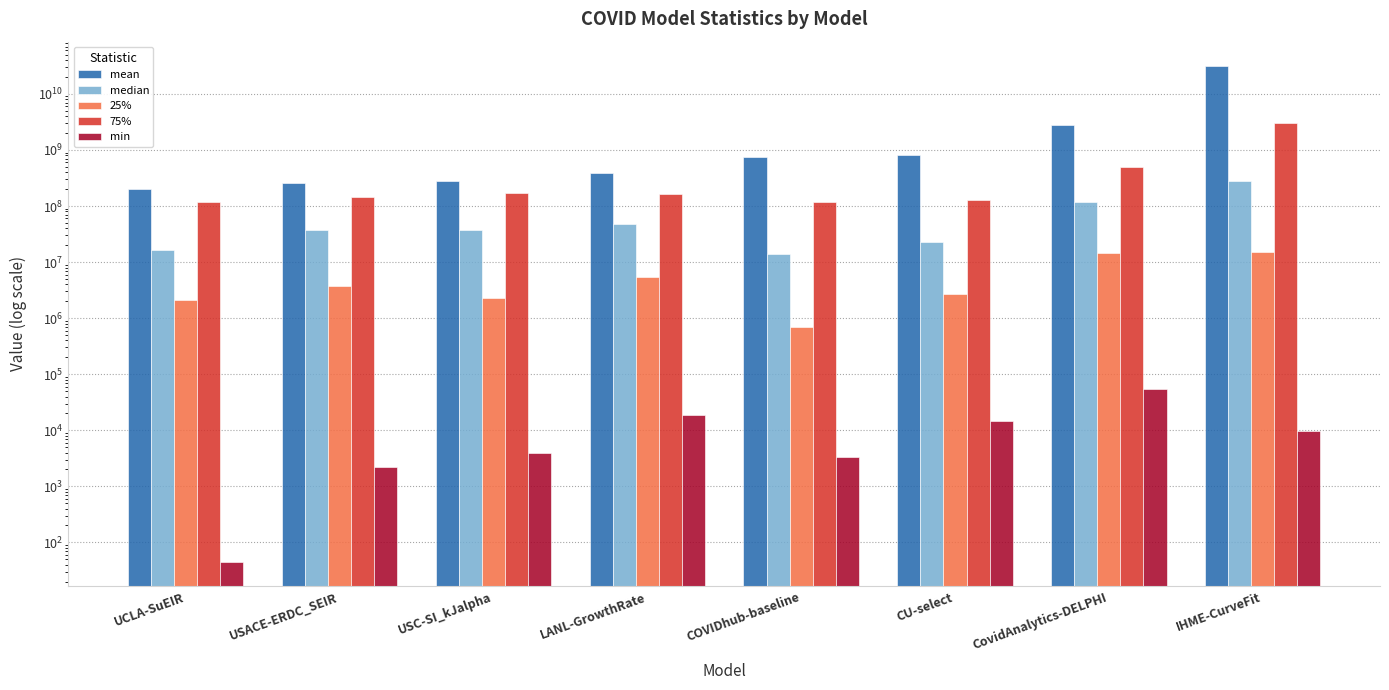

Is it true that min equals 9666.5 at IHME-CurveFit?

True